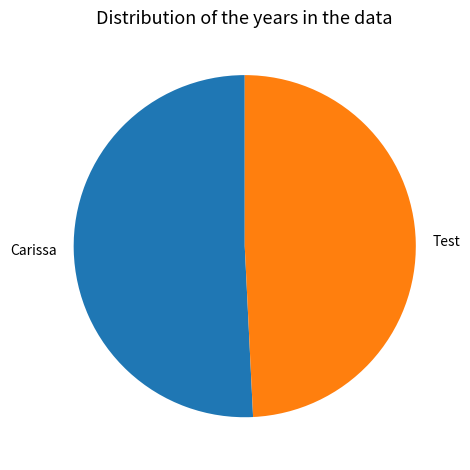

True or false: Test accounts for 56% of the total.

False